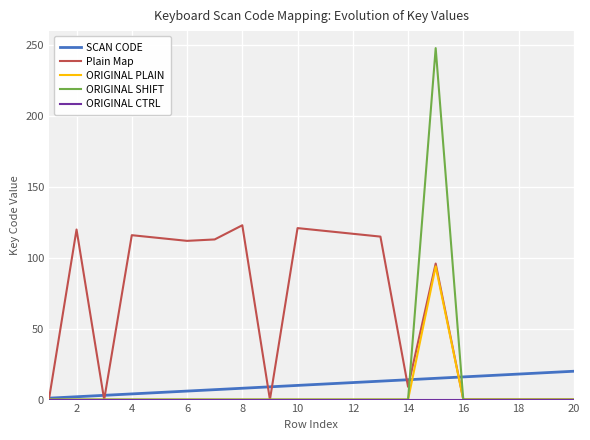

Which series has the widest spread of values?

ORIGINAL SHIFT